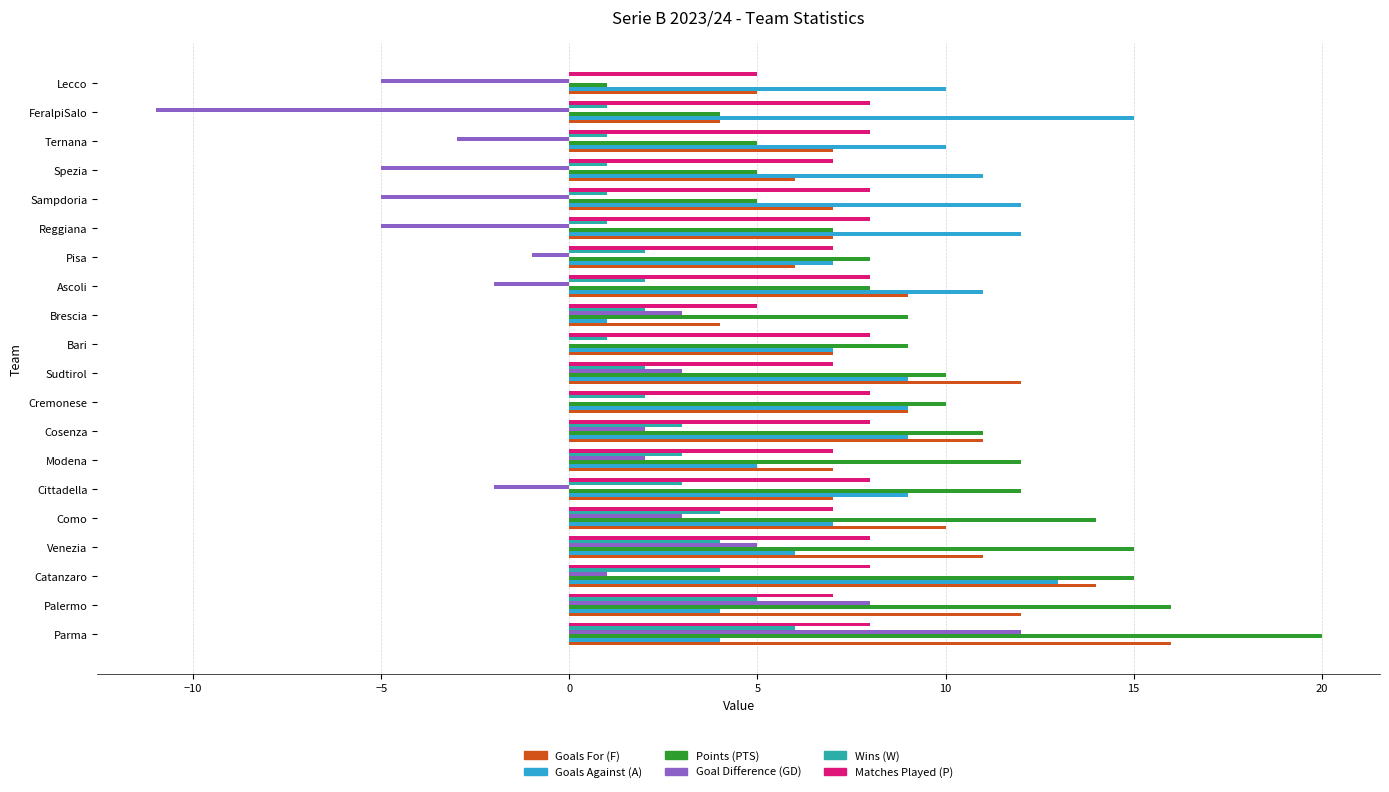

Is it true that Goals For (F) equals 16 at Como?

False